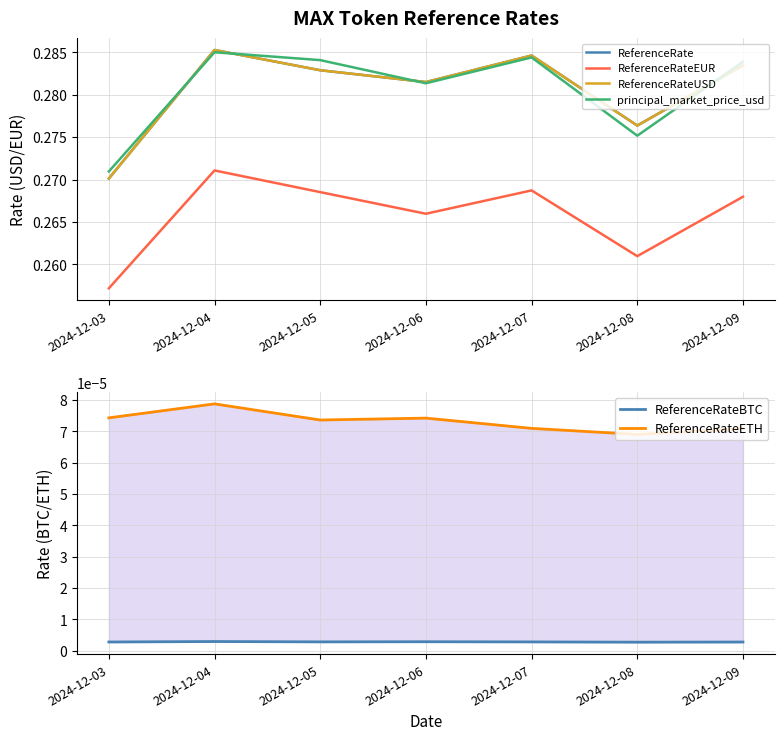

At which category does the chart reach its minimum across all series?

2024-12-08